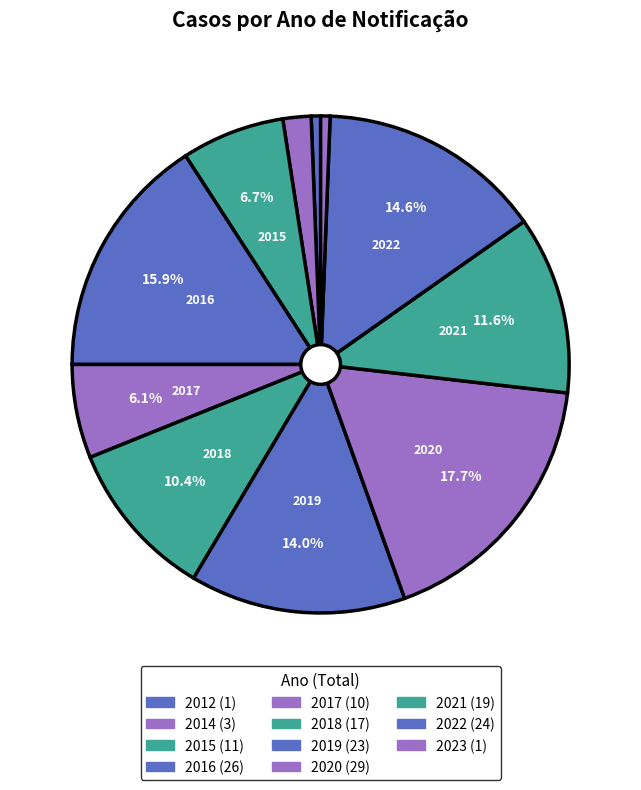

Is there a majority slice in this chart?

No